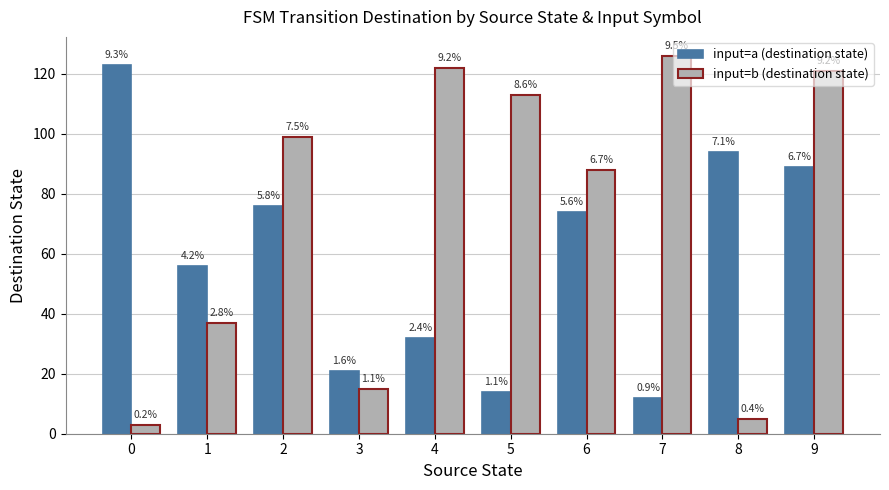

At how many categories does at least one series exceed 13?

10